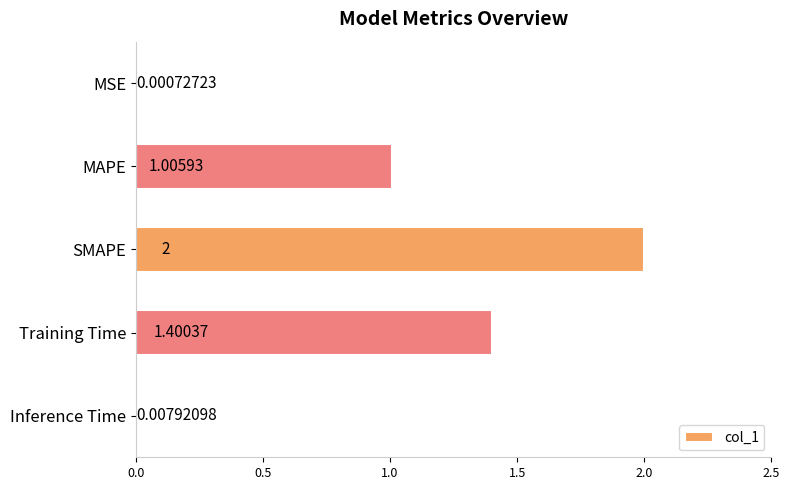

What is the change in value from SMAPE to Training Time?

-0.6